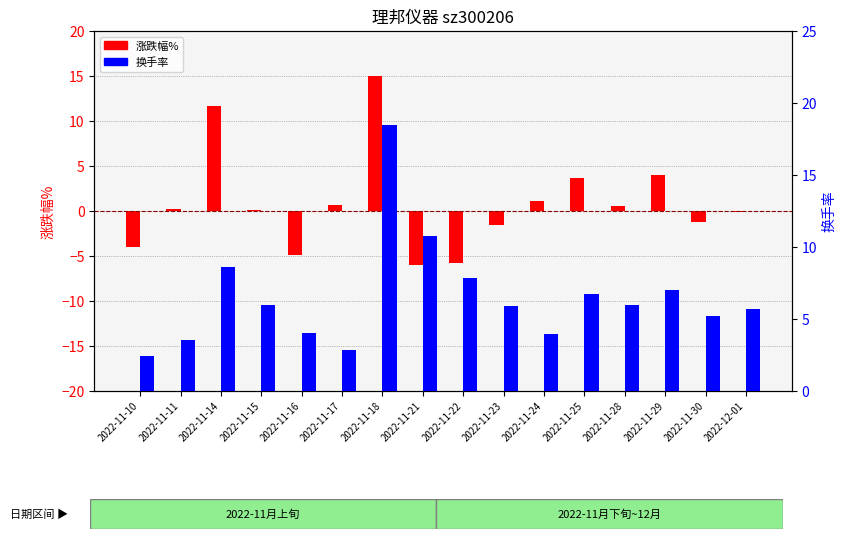

What is the label of the 13th bar from the left?

2022-11-28